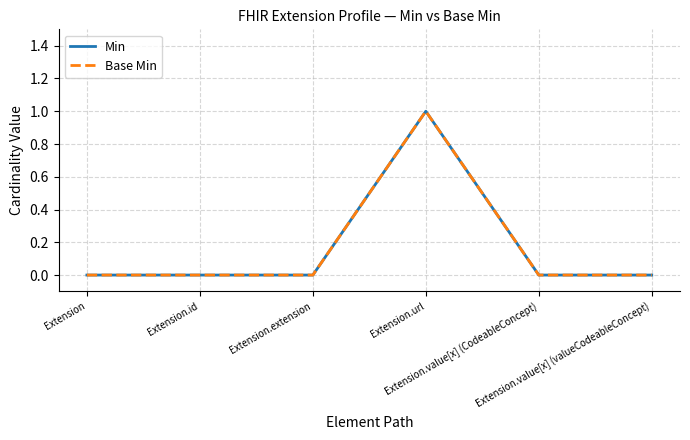

True or false: Base Min and Min intersect in this chart.

False